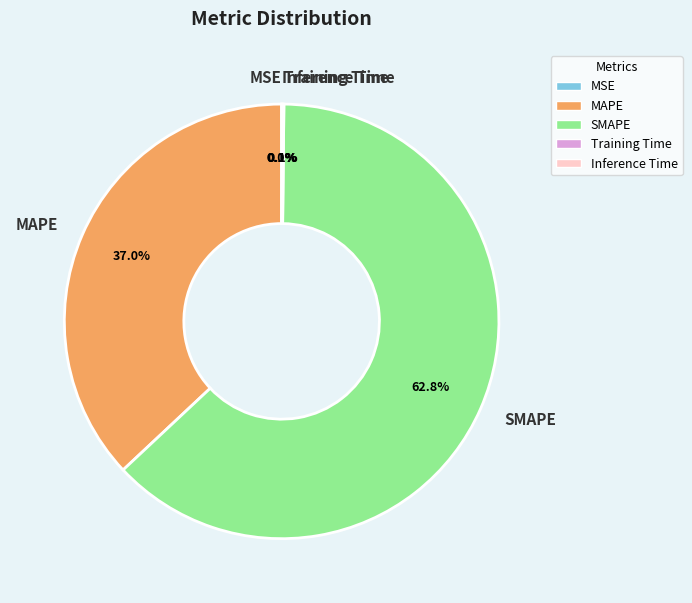

Which has a higher value, SMAPE or MAPE?

SMAPE